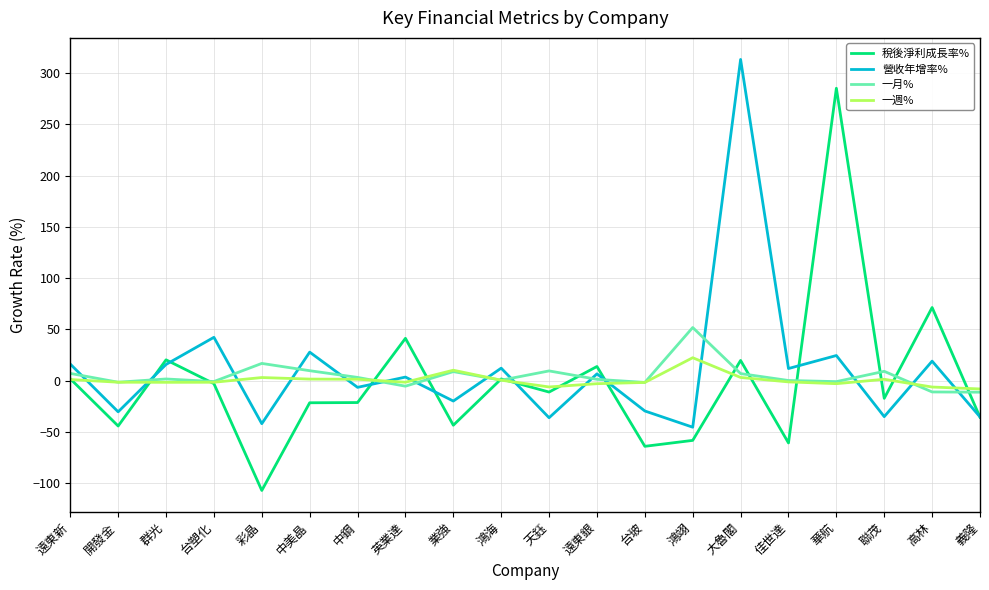

Which label corresponds to the smallest value in the chart?

彩晶